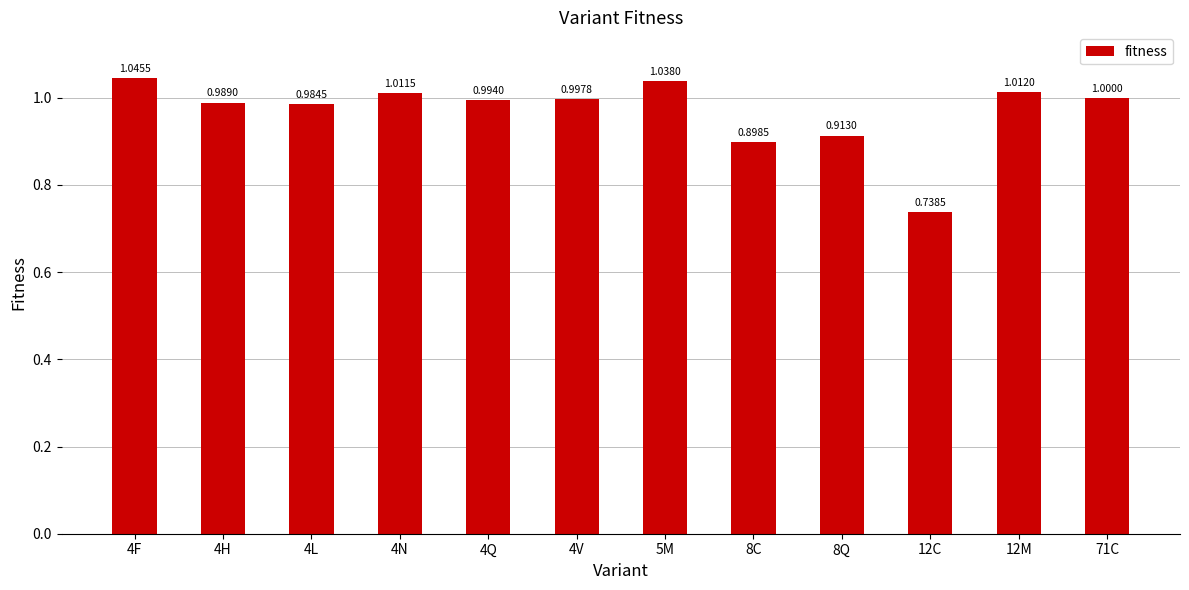

Which label corresponds to the smallest value in the chart?

12C